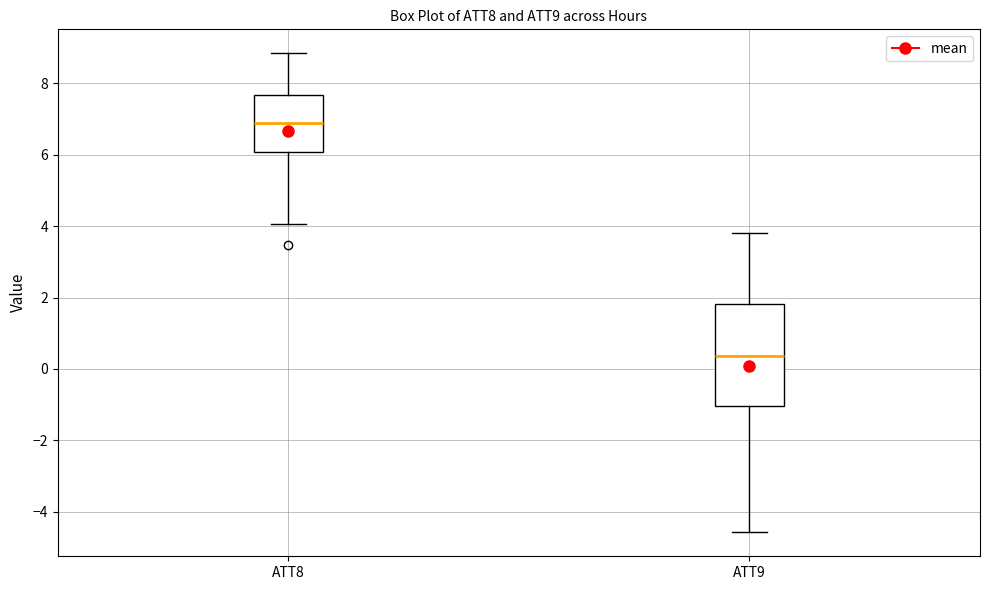

Comparing the boxes themselves (not the whiskers), which one is the tallest?

ATT9